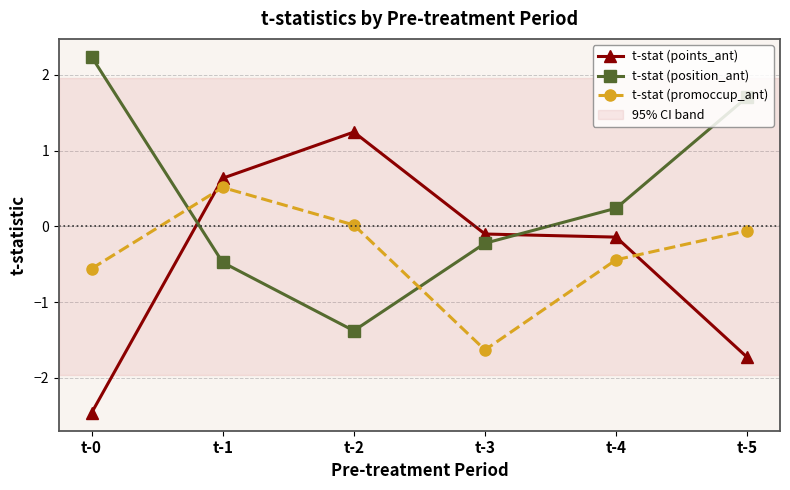

The t-stat (position_ant) series shows 2.5 at t-5. True or false?

False